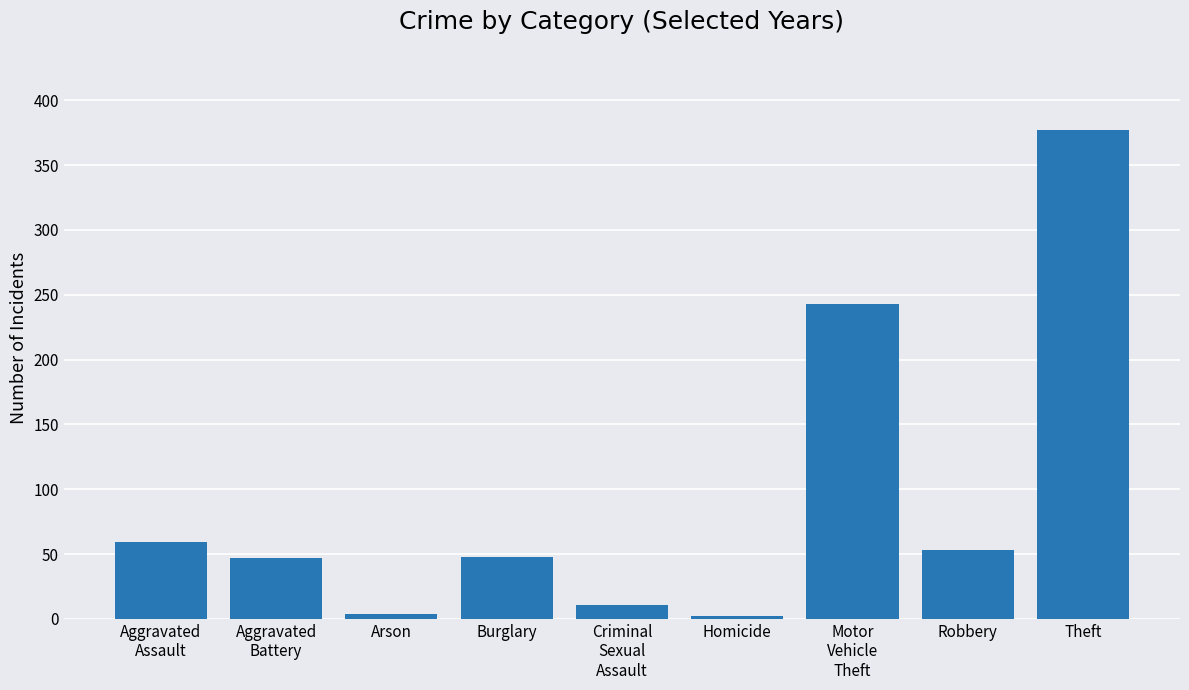

What is the difference between the second highest and minimum values?

241